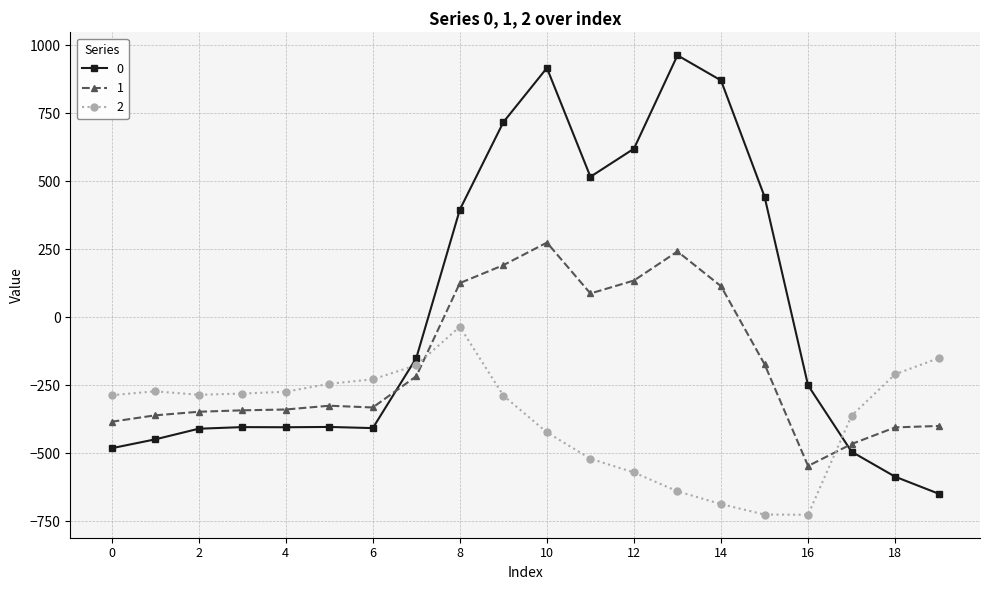

What is the average value of the 2 series?

-369.7